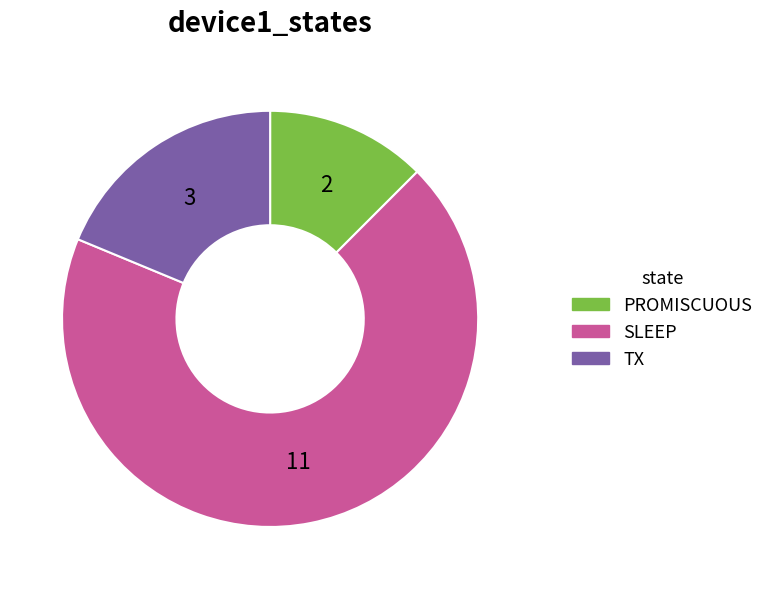

Is the sum of PROMISCUOUS and SLEEP greater than half?

Yes